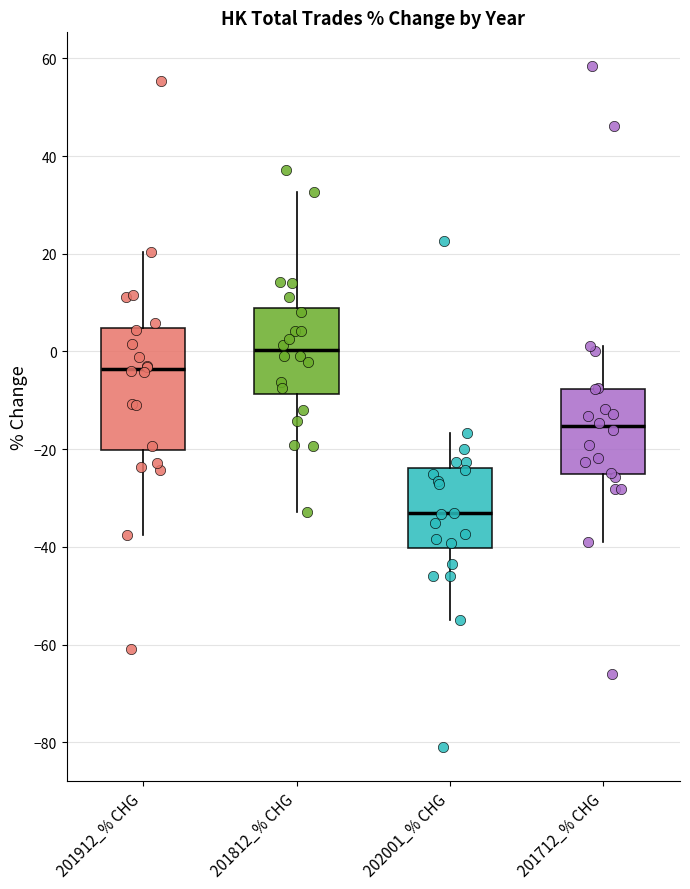

Where is the upper edge of the box for 201812_% CHG on the y-axis? The values are not printed on the chart, so give them approximately, as read against the axis.

8